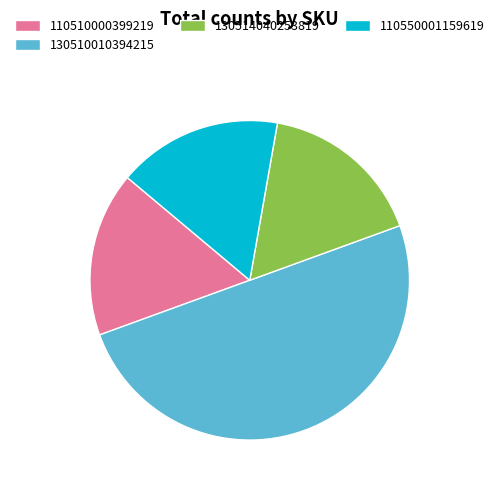

Count the number of slices in the pie.

4